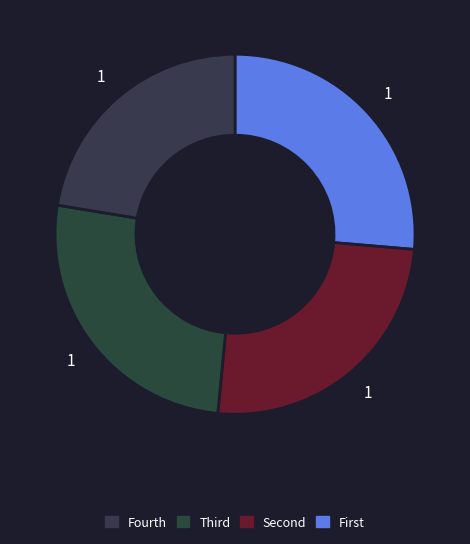

Does any single category account for the majority?

No